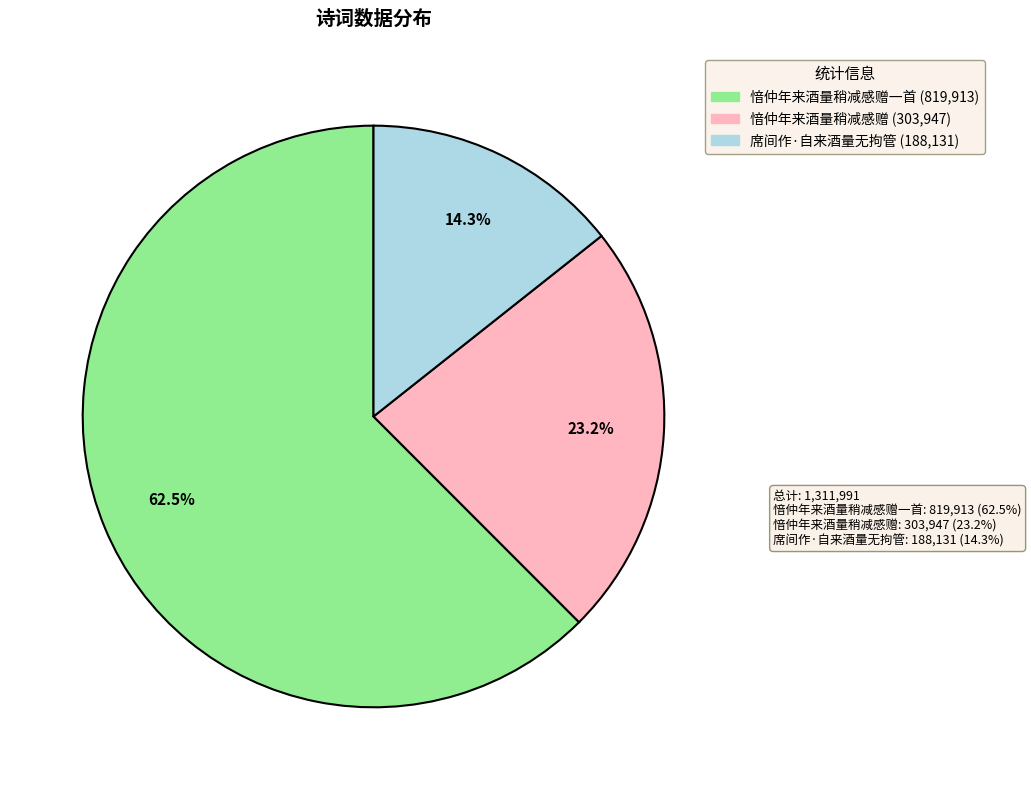

To the nearest percent, what is the difference between the largest and smallest slice percentages?

48%